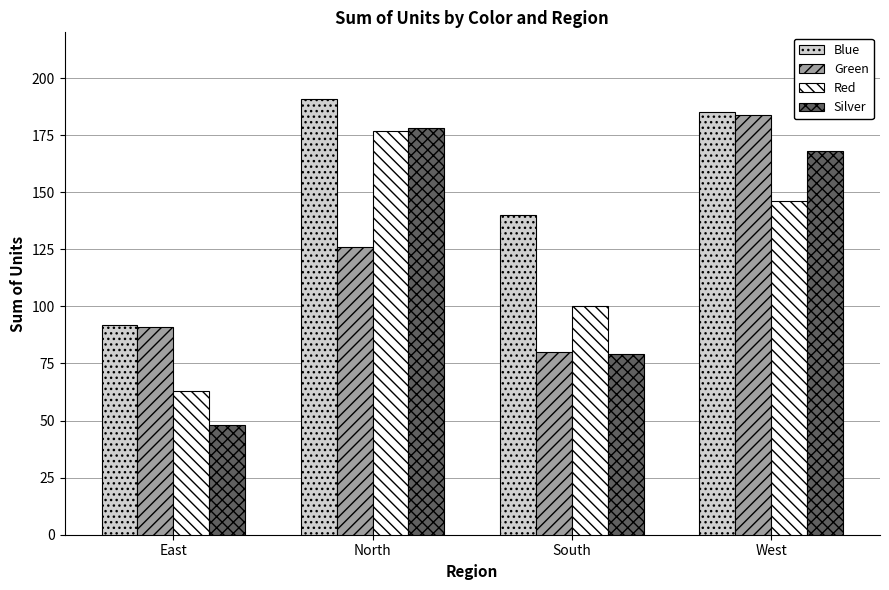

What is the label of the 4th bar from the right?

East